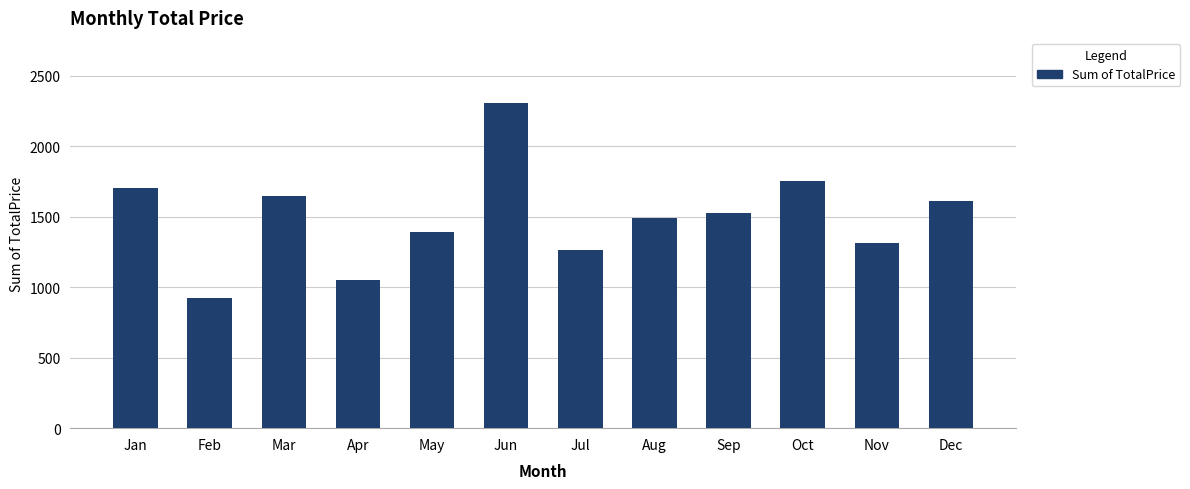

What is the average value?

1499.1